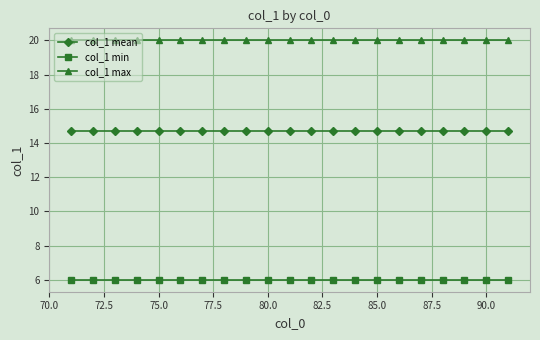

True or false: col_1 max and col_1 mean intersect in this chart.

False